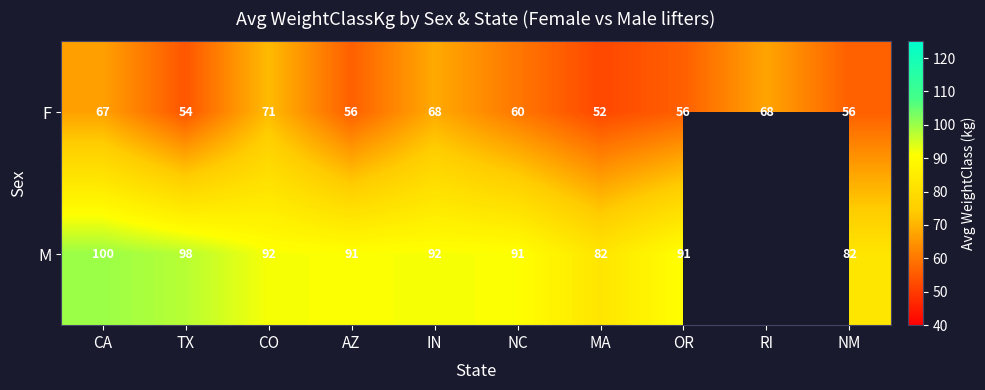

How many data points does each series have?

10